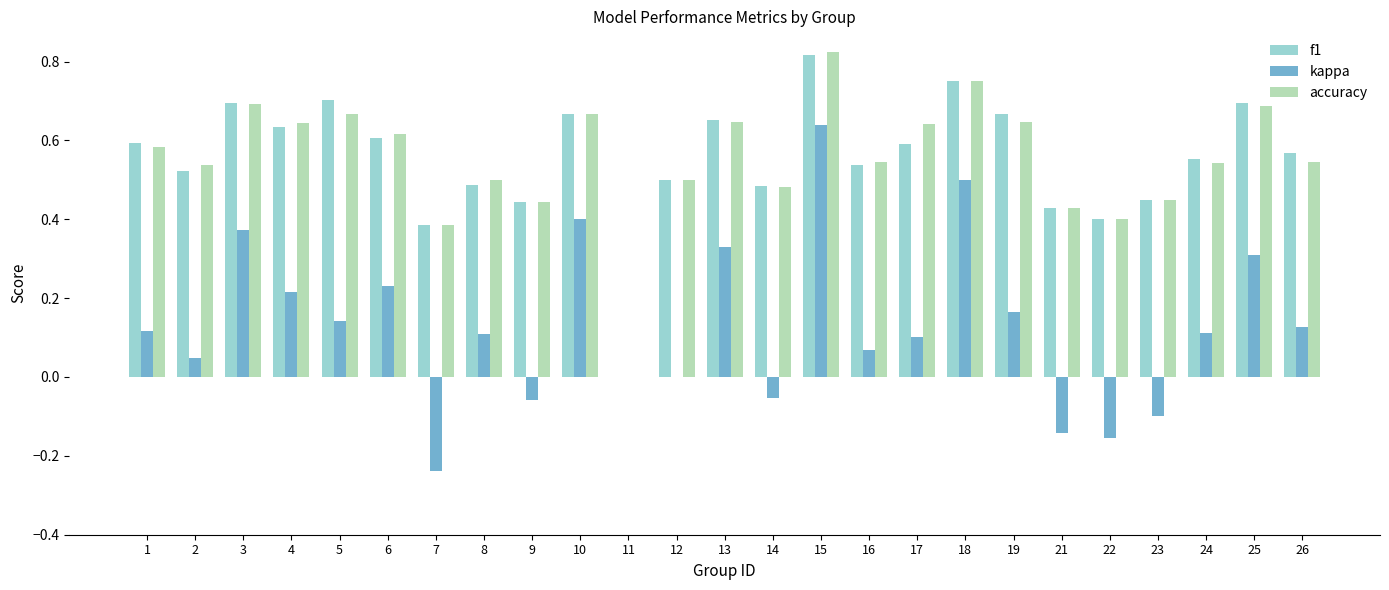

The value of kappa at 23 is -0.1. True or false?

True